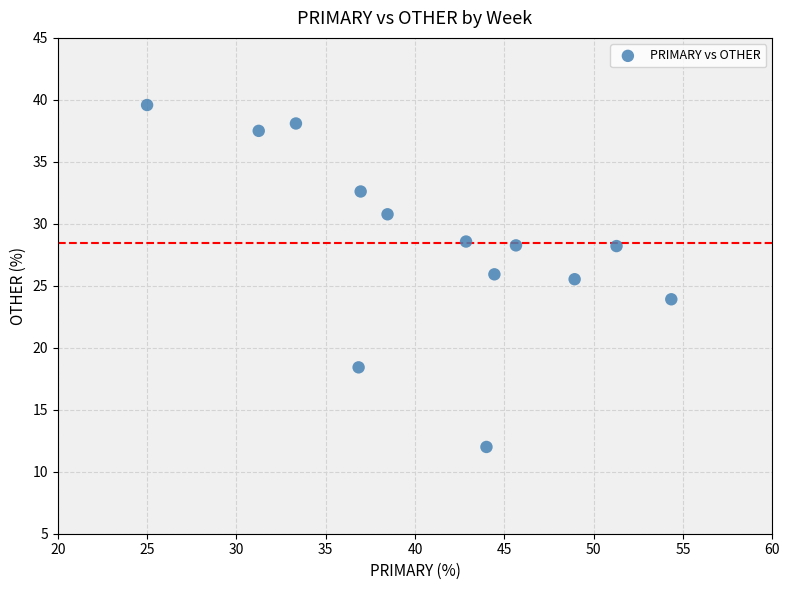

What is the range of Y values (max minus min)?

27.6